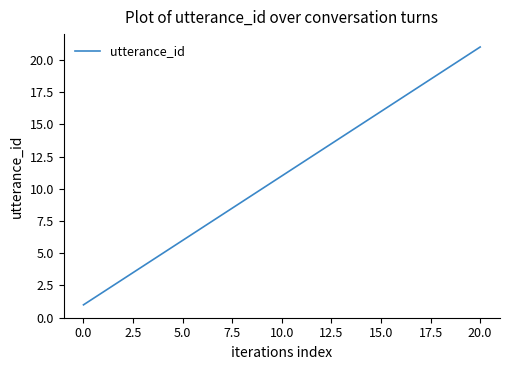

What is the maximum value shown in the chart?

21